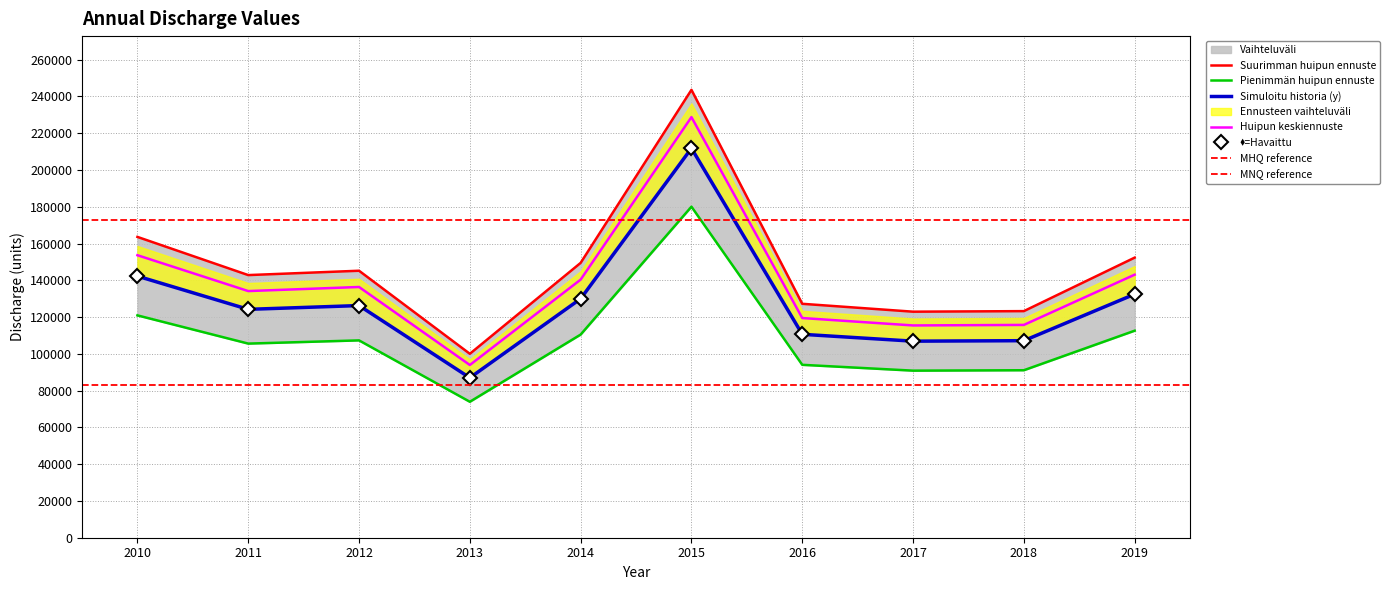

What is the average value?

108686.7